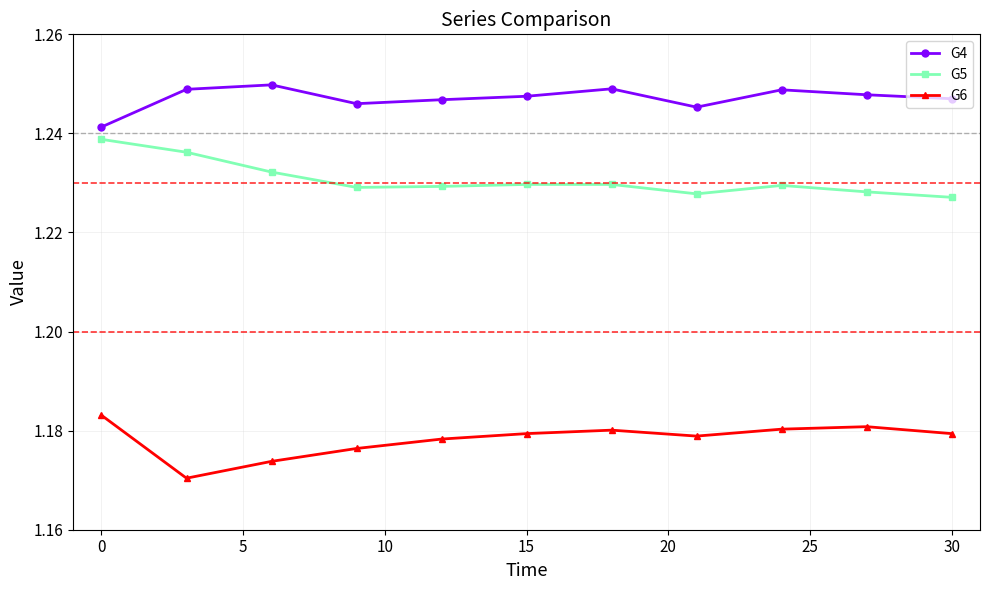

How many lines are shown in the chart?

3